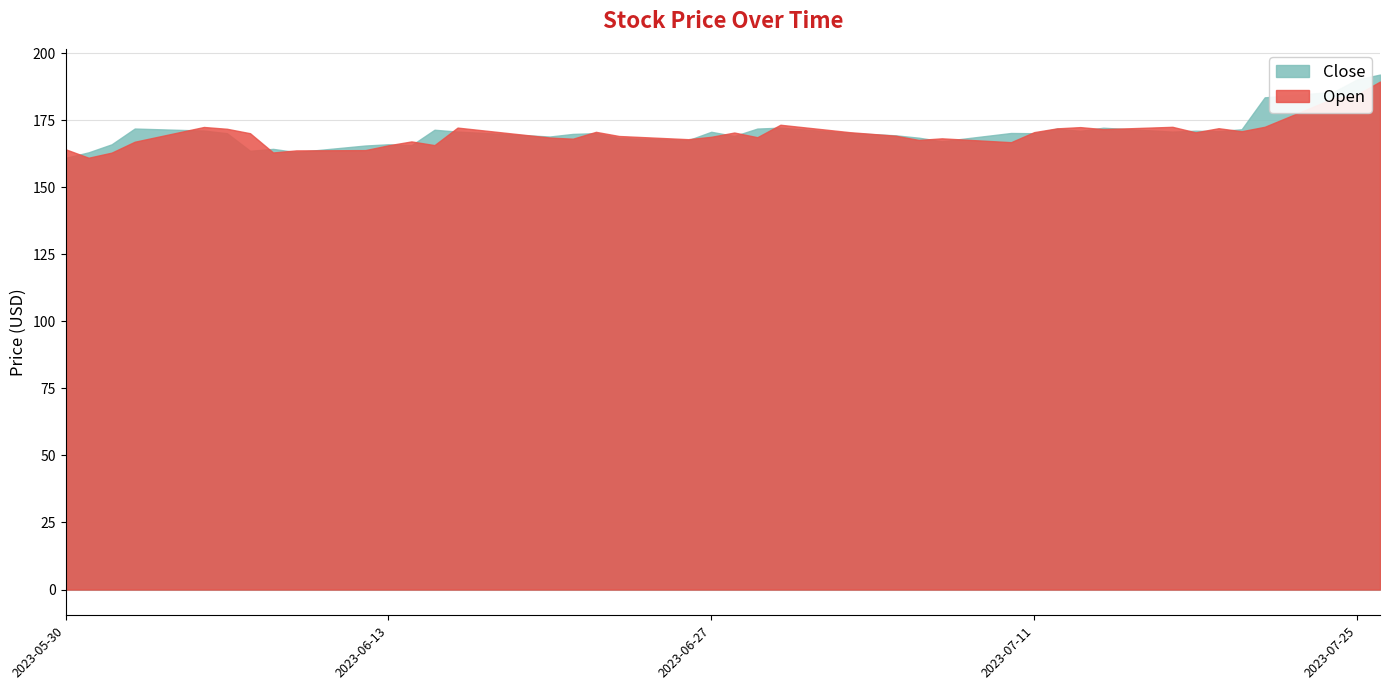

What is the sum of the Close values at 2023-06-16 and 2023-06-13?

336.8